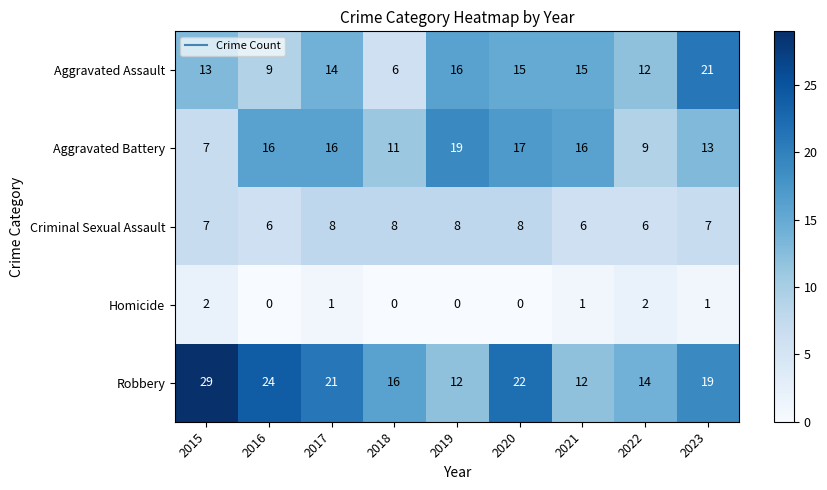

How many series are shown in this chart?

5